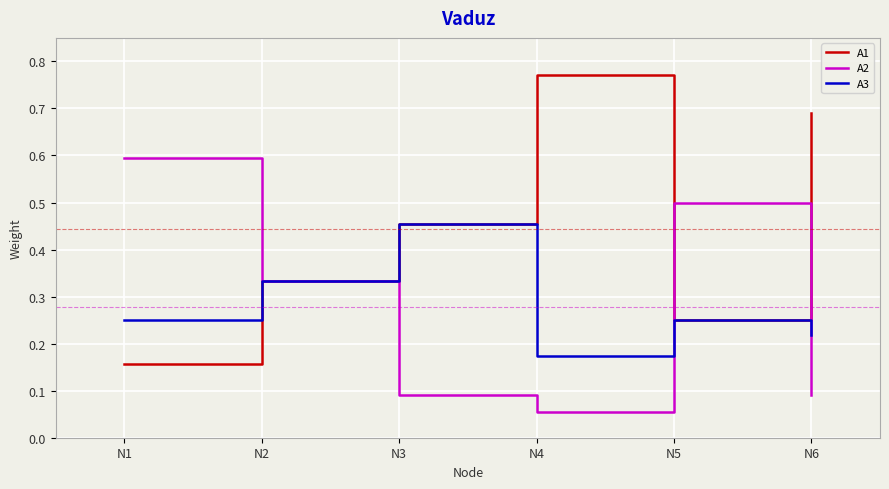

What is the spread (max minus min) of values at N1?

0.4